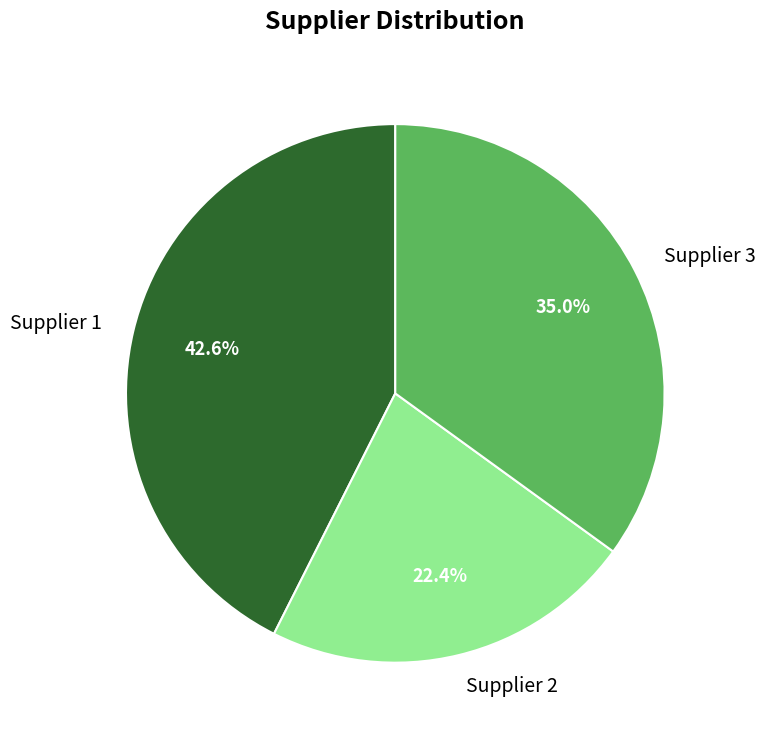

Combined, do Supplier 1 and Supplier 2 account for over 50%?

Yes